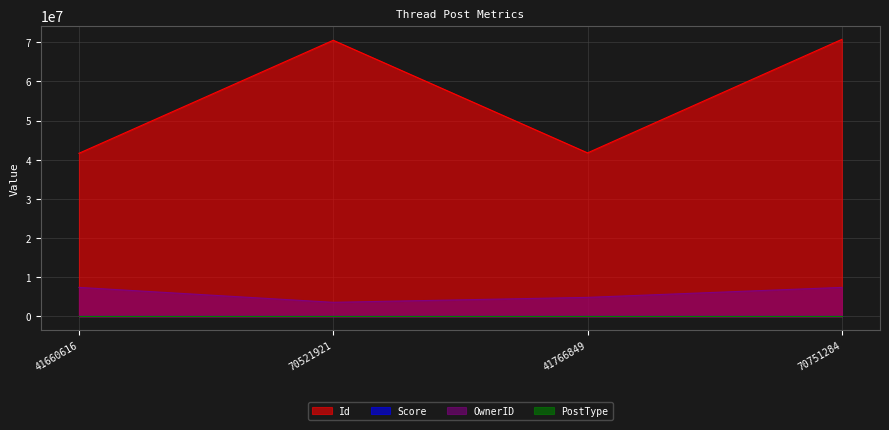

The value of Id at 41766849 is 68658561. True or false?

False